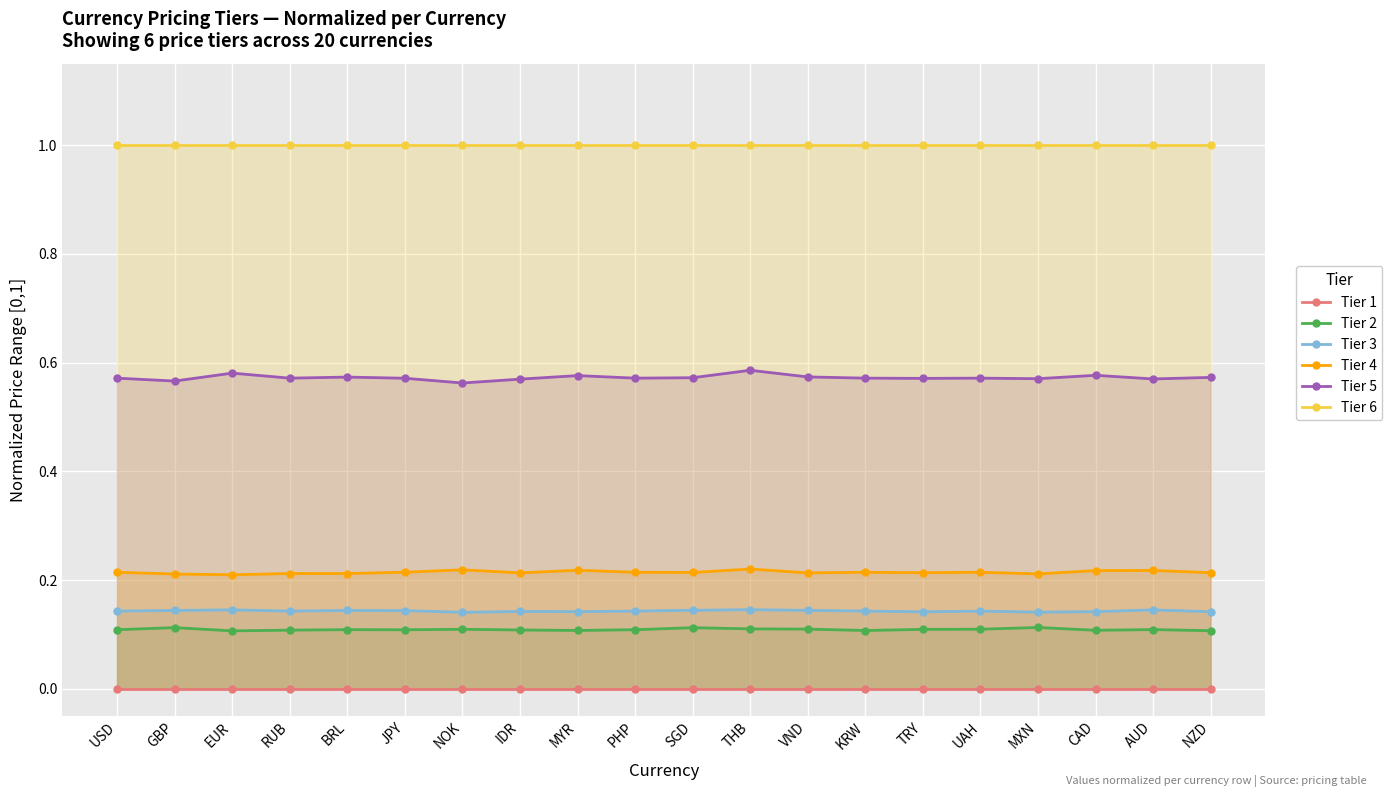

Which category has the highest value across all series?

USD